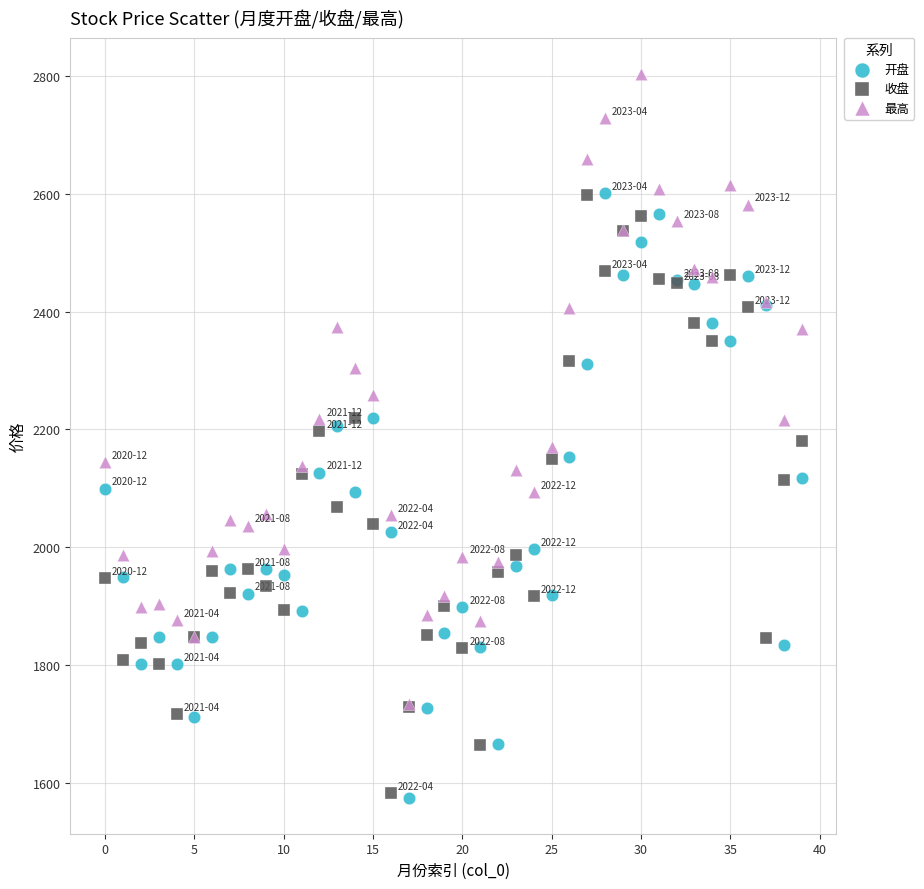

What are all the series names shown in the legend?

开盘, 收盘, 最高